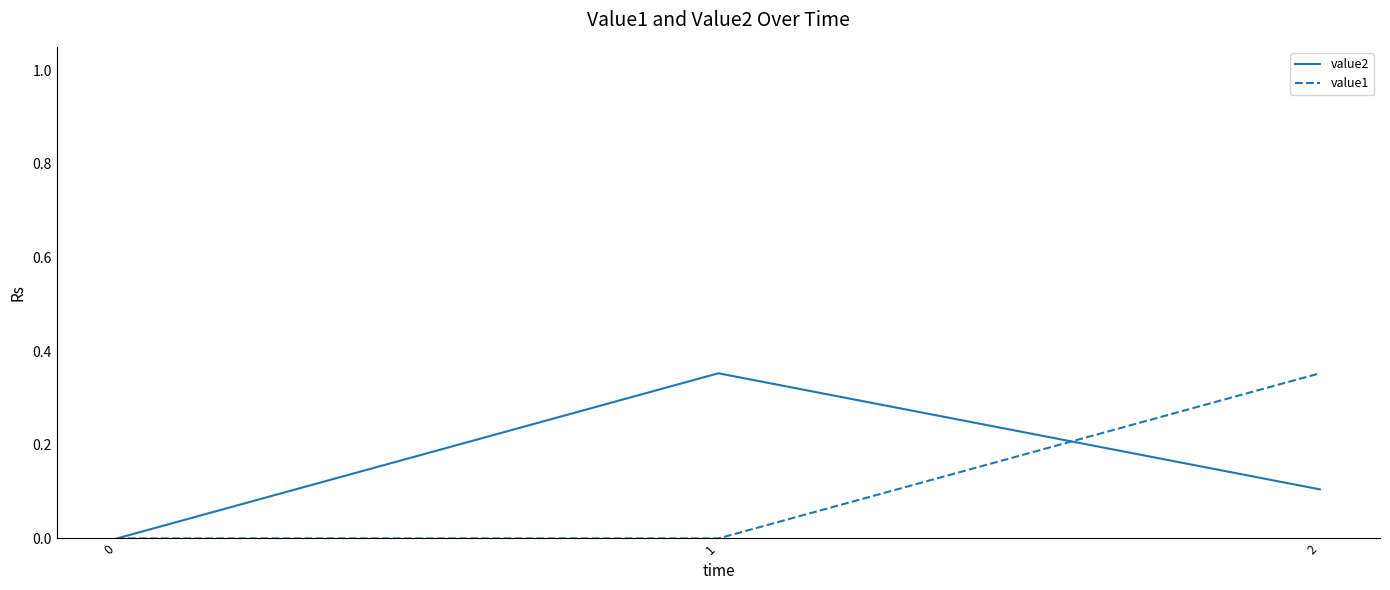

The value of value1 at 0 is -0.2. True or false?

False